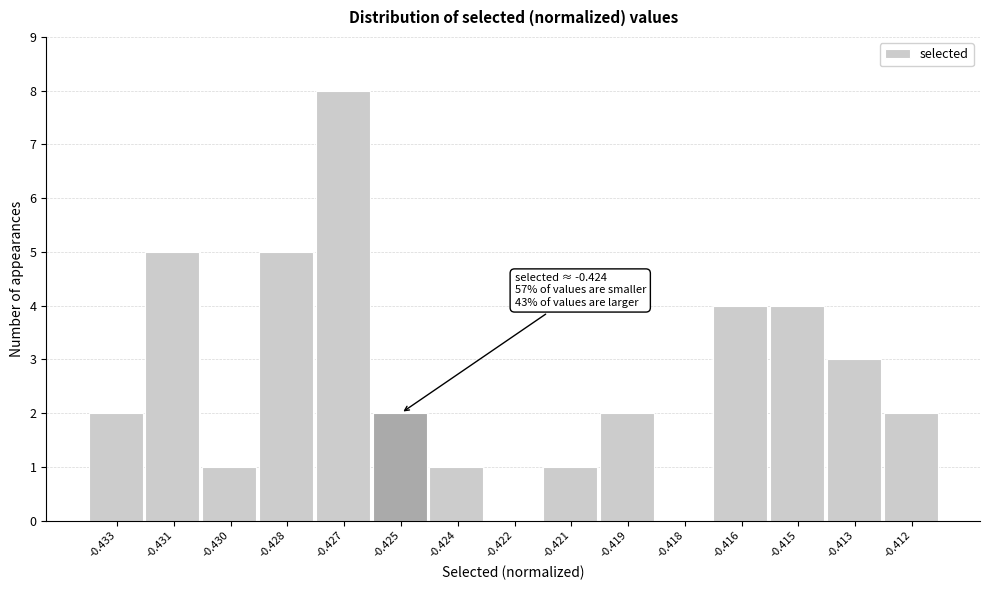

Reading right to left, extract all data points from this chart.

-0.412=2	-0.413=3	-0.415=4	-0.416=4	-0.418=0	-0.419=2	-0.421=1	-0.422=0	-0.424=1	-0.425=2	-0.427=8	-0.428=5	-0.430=1	-0.431=5	-0.433=2